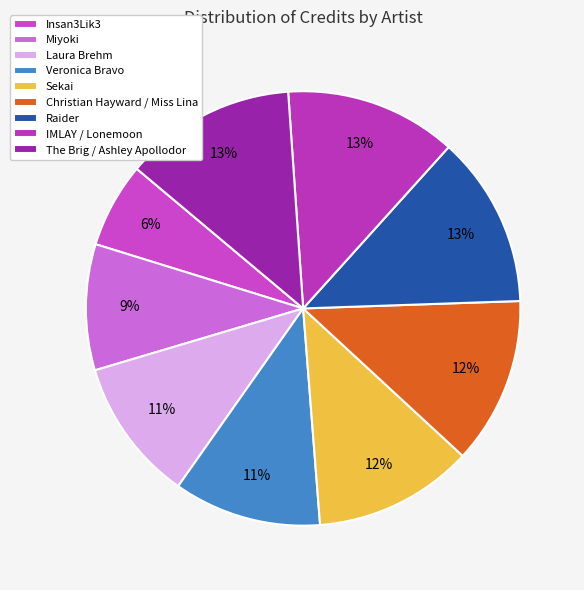

Is it true that Christian Hayward / Miss Lina is 1% of the pie?

False